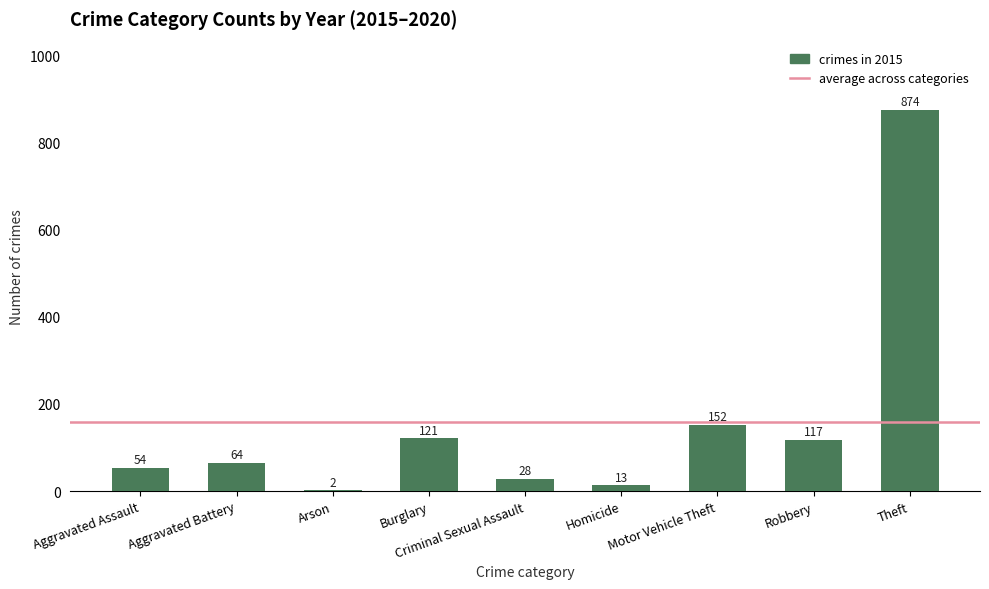

True or false: the data shows 152 at Robbery.

False